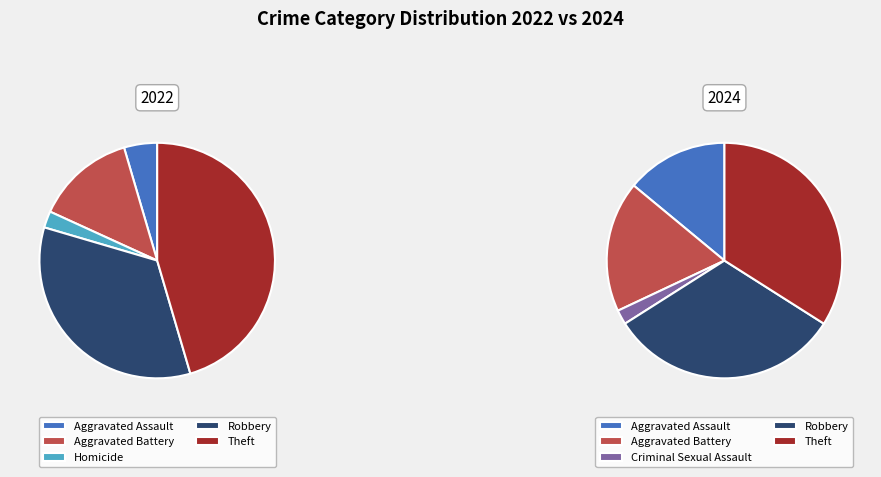

To the nearest percent, what is the difference between the largest and smallest slice percentages?

45%